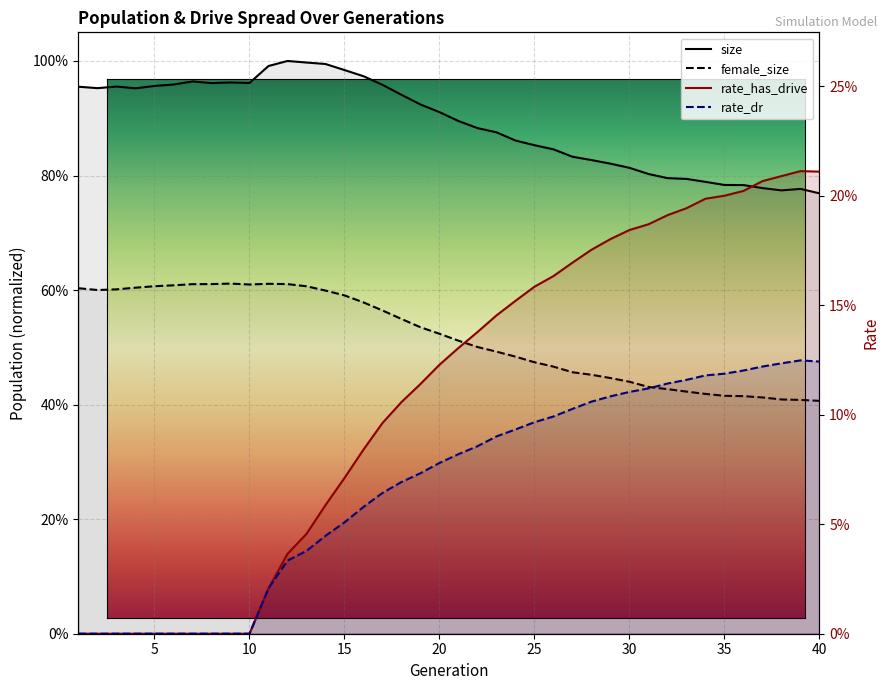

Reading right to left, extract all data points from this chart.

size: 0.8	0.8	0.8	0.8	0.8	0.8	0.8	0.8	0.8	0.8	0.8	0.8	0.8	0.8	0.8	0.9	0.9	0.9	0.9	0.9	0.9	0.9	0.9	1.0	1.0	1.0	1.0	1.0	1.0	1.0	1.0	1.0	1.0	1.0	1.0	1.0	1.0	1.0	1.0	1.0
female_size: 0.4	0.4	0.4	0.4	0.4	0.4	0.4	0.4	0.4	0.4	0.4	0.4	0.5	0.5	0.5	0.5	0.5	0.5	0.5	0.5	0.5	0.5	0.5	0.6	0.6	0.6	0.6	0.6	0.6	0.6	0.6	0.6	0.6	0.6	0.6	0.6	0.6	0.6	0.6	0.6
rate_has_drive: 0.2	0.2	0.2	0.2	0.2	0.2	0.2	0.2	0.2	0.2	0.2	0.2	0.2	0.2	0.2	0.2	0.2	0.1	0.1	0.1	0.1	0.1	0.1	0.1	0.1	0.1	0.1	0.0	0.0	0.0	0.0	0.0	0.0	0.0	0.0	0.0	0.0	0.0	0.0	0.0
rate_dr: 0.1	0.1	0.1	0.1	0.1	0.1	0.1	0.1	0.1	0.1	0.1	0.1	0.1	0.1	0.1	0.1	0.1	0.1	0.1	0.1	0.1	0.1	0.1	0.1	0.1	0.1	0.0	0.0	0.0	0.0	0.0	0.0	0.0	0.0	0.0	0.0	0.0	0.0	0.0	0.0